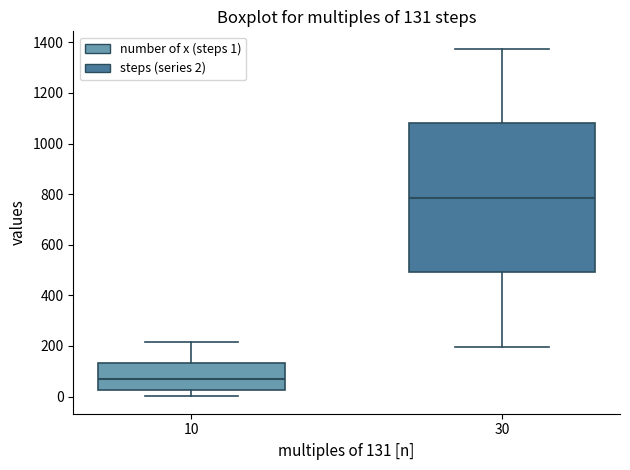

Which box's median line is the lowest?

10